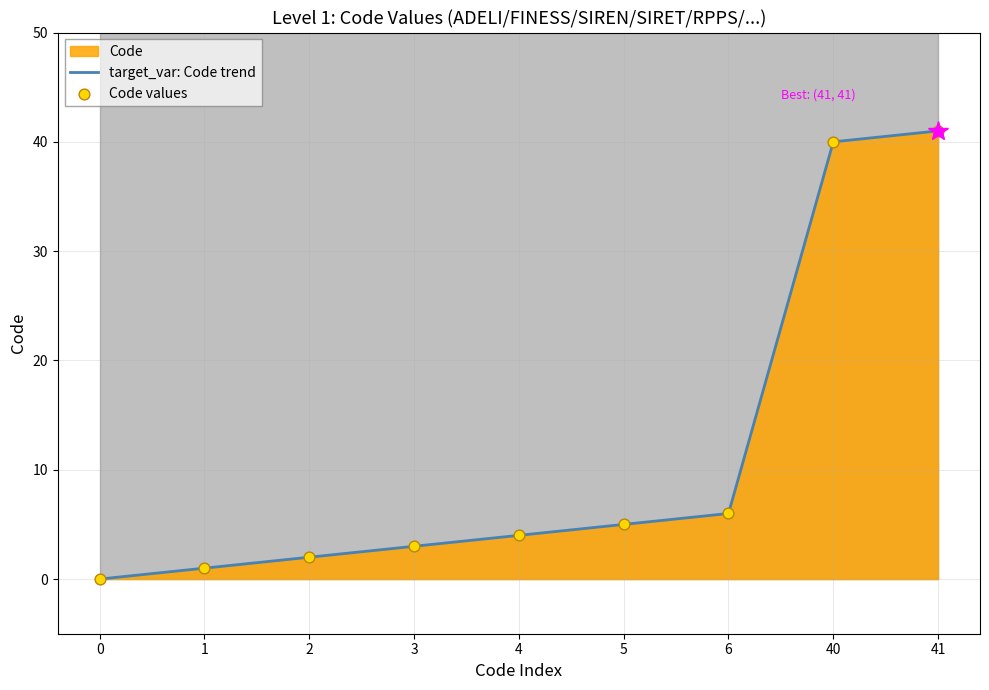

True or false: target_var: Code trend has a value of 7 at 4.

False